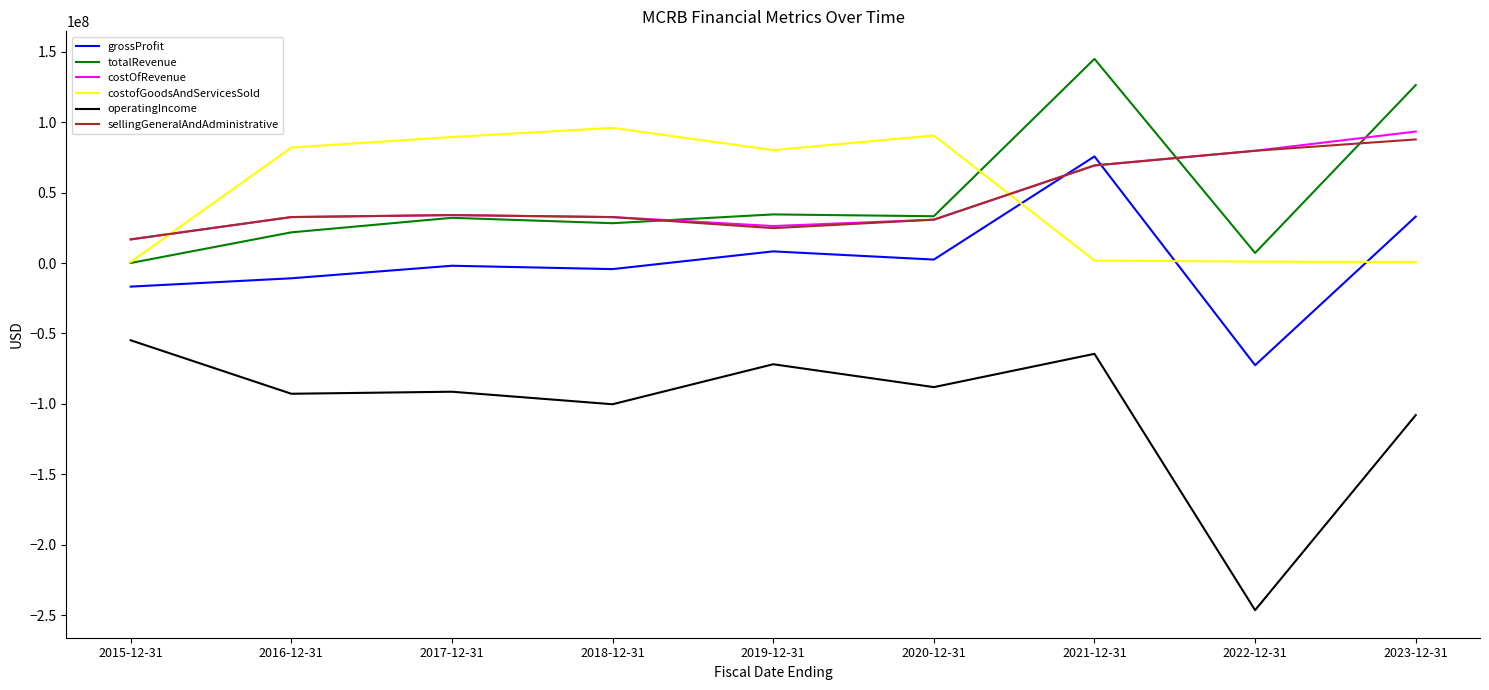

What is the difference between the highest and lowest values at 2018-12-31?

196239000